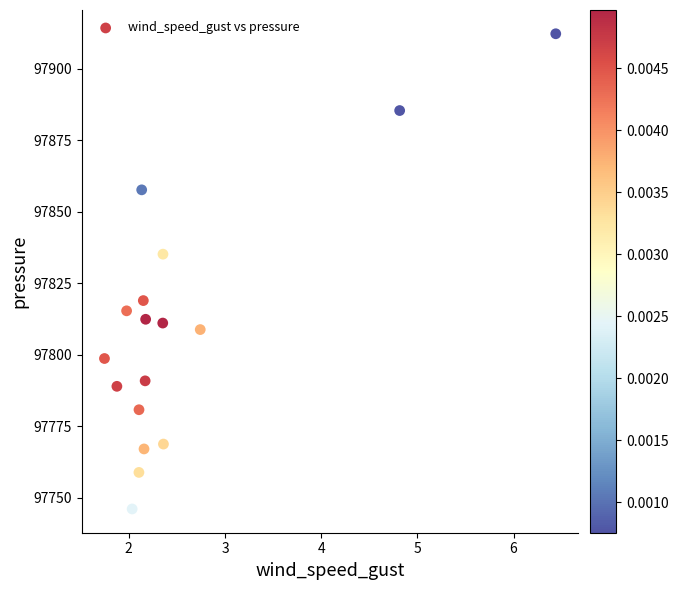

What is the range of X values (max minus min)?

4.7